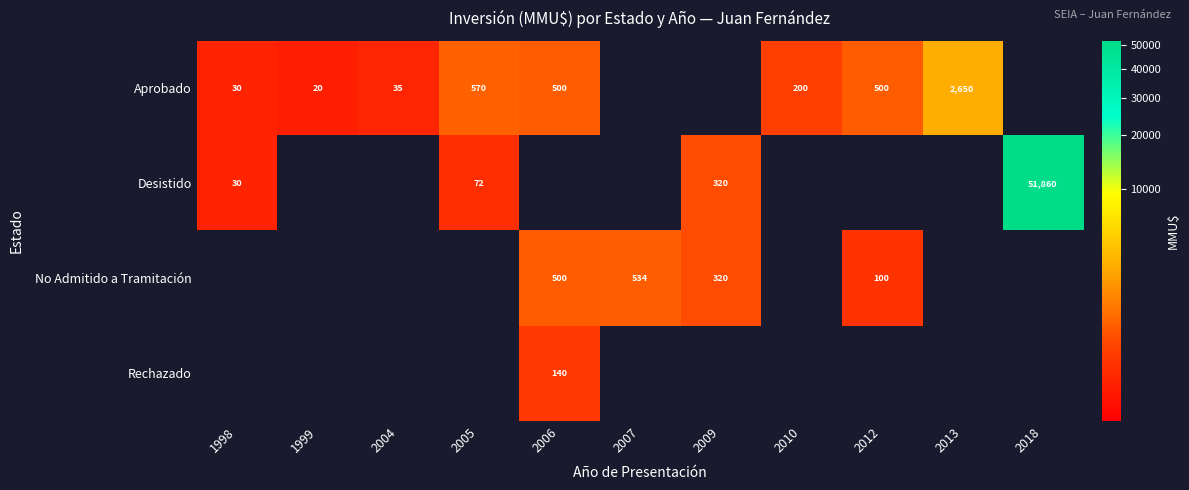

Is it true that No Admitido a Tramitación equals 500 at 2006?

True